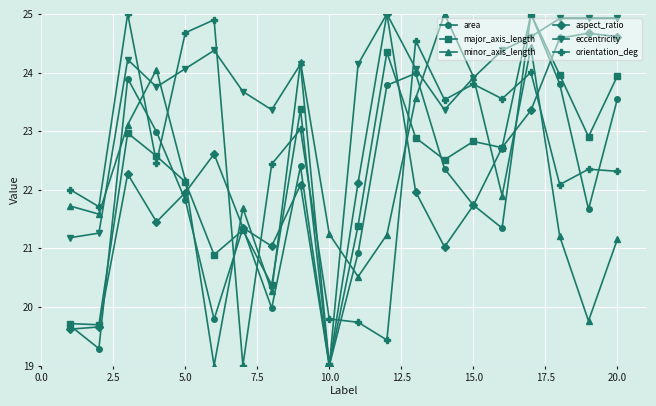

True or false: eccentricity has more than 1 interior local peaks.

True